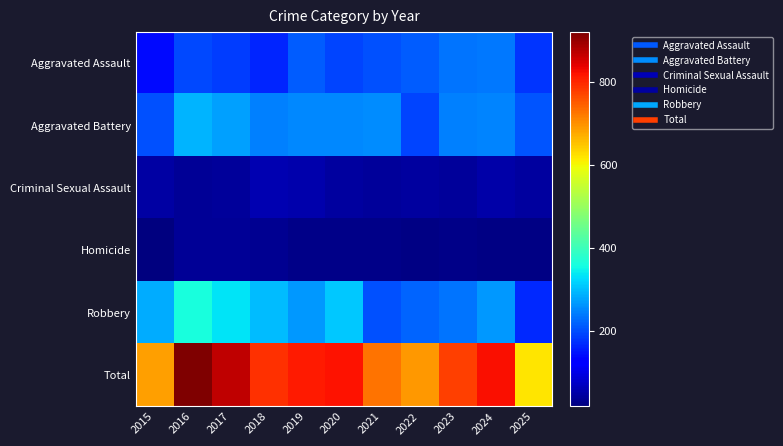

Rank the series by their maximum value, from highest to lowest.

Total, Robbery, Aggravated Battery, Aggravated Assault, Criminal Sexual Assault, Homicide